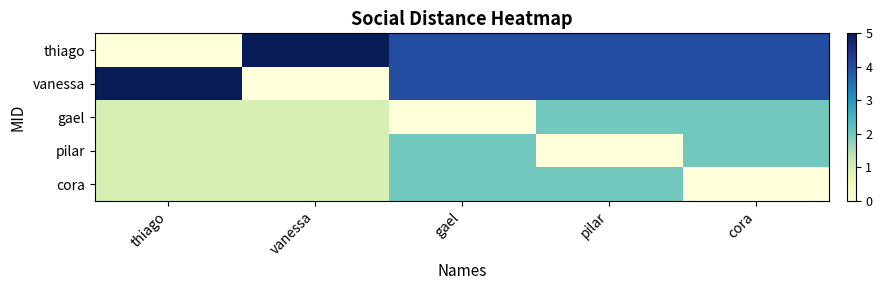

Which series has the largest total across all categories?

thiago